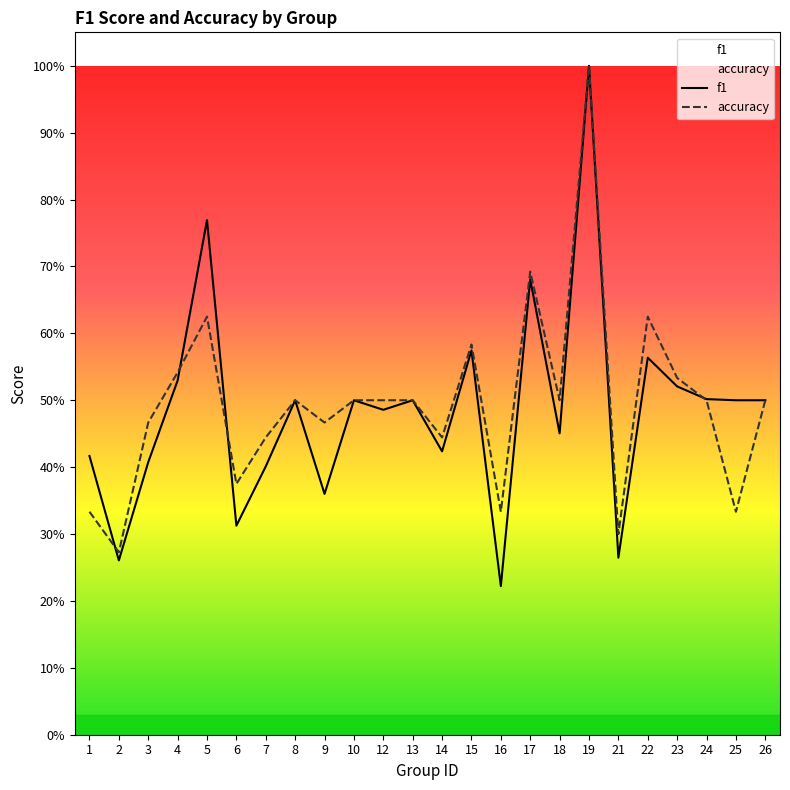

List the series in order of their peak value, lowest first.

f1, accuracy